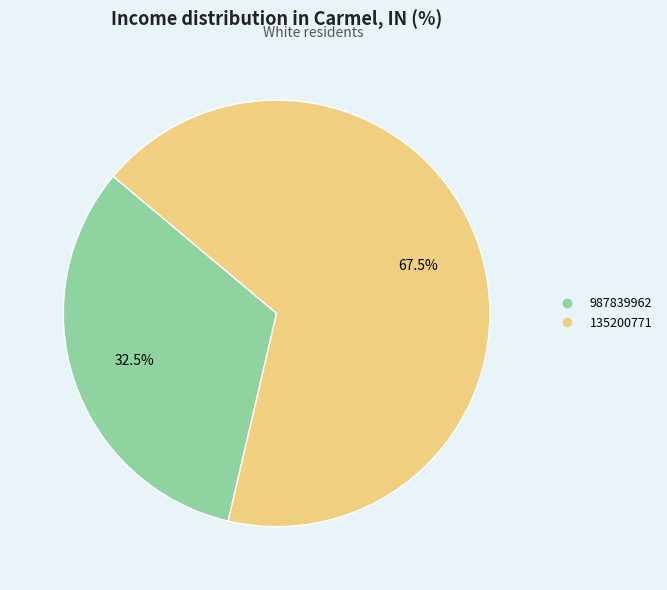

Which slice represents more than half of the pie?

135200771